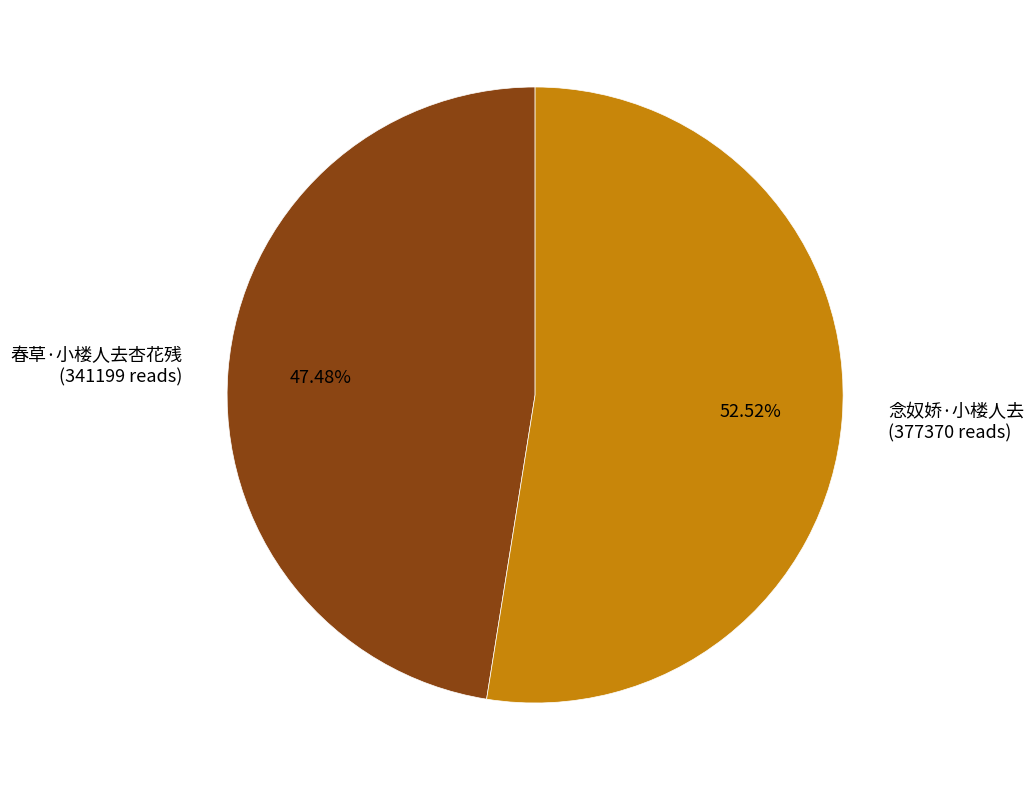

To the nearest percent, what is the average slice percentage?

50%